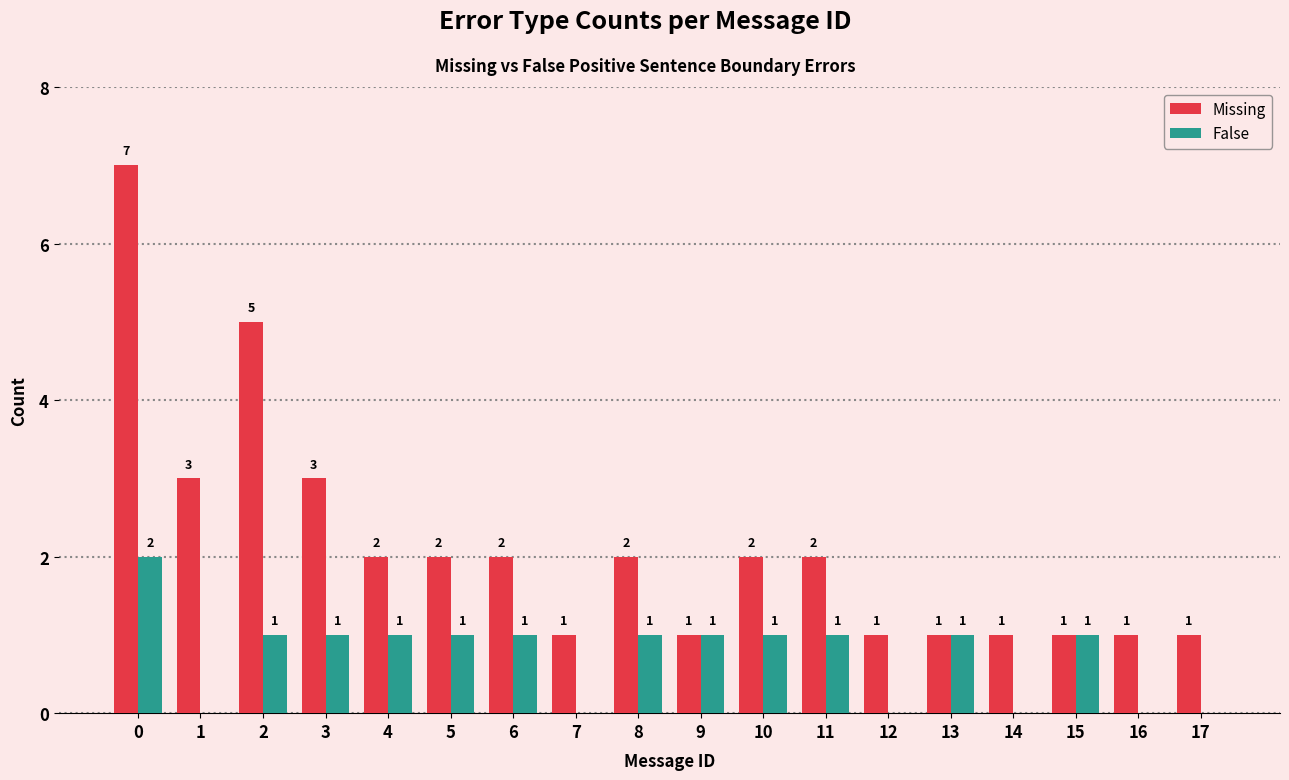

Reading left to right, list all the values displayed in this chart.

Missing: 0=7	1=3	2=5	3=3	4=2	5=2	6=2	7=1	8=2	9=1	10=2	11=2	12=1	13=1	14=1	15=1	16=1	17=1
False: 0=2	1=0	2=1	3=1	4=1	5=1	6=1	7=0	8=1	9=1	10=1	11=1	12=0	13=1	14=0	15=1	16=0	17=0